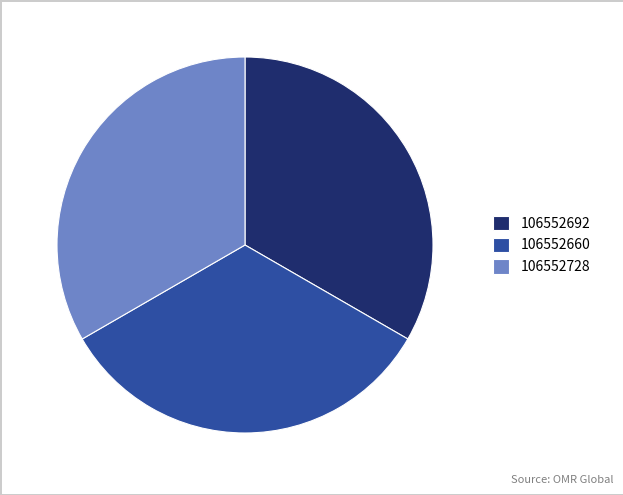

How many segments does this pie chart have?

3